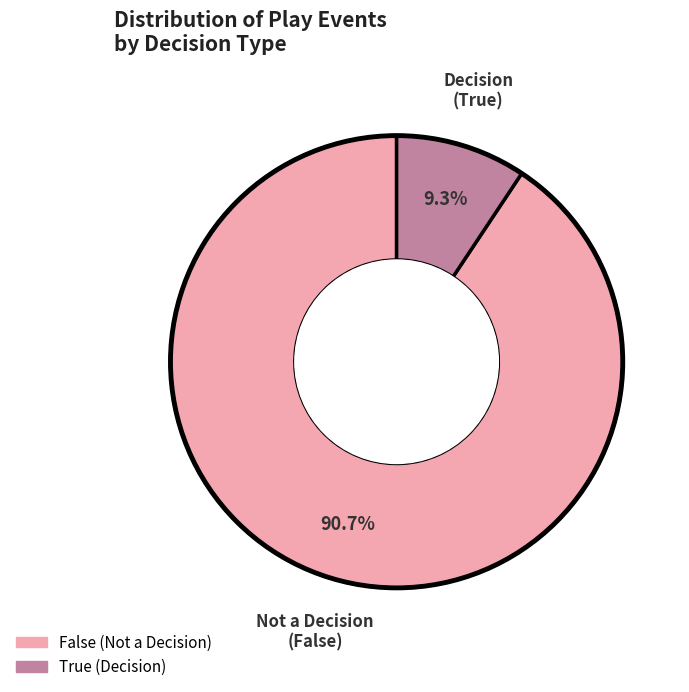

Which has a higher value, True or False?

False